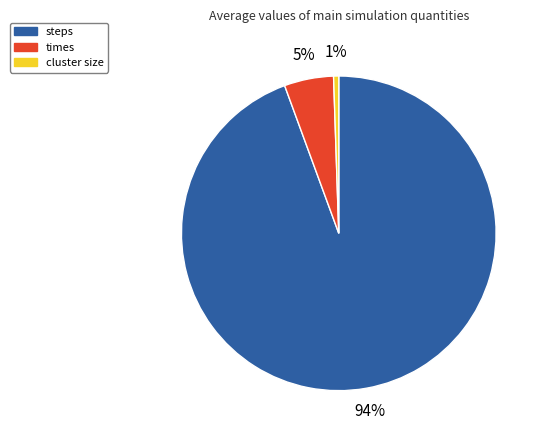

True or false: times accounts for 1% of the total.

False